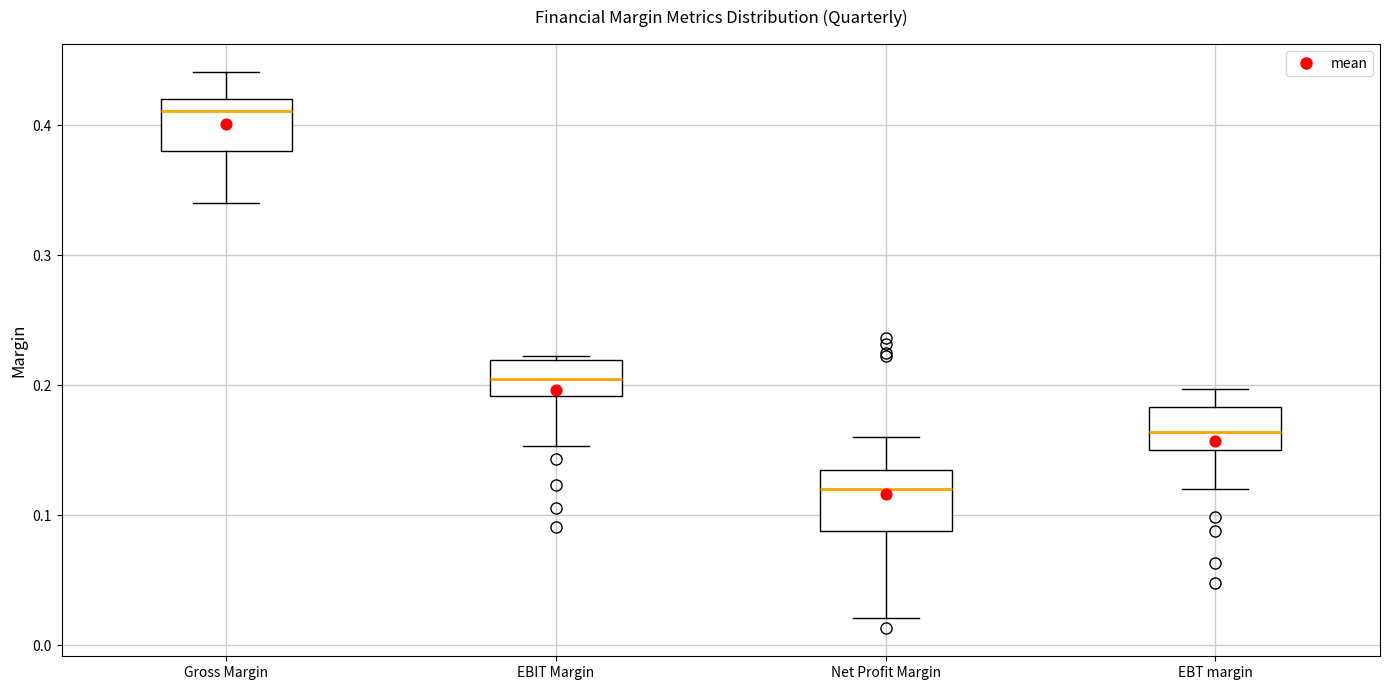

Where does the median line of the box for EBT margin sit on the y-axis? The values are not printed on the chart, so give them approximately, as read against the axis.

0.16